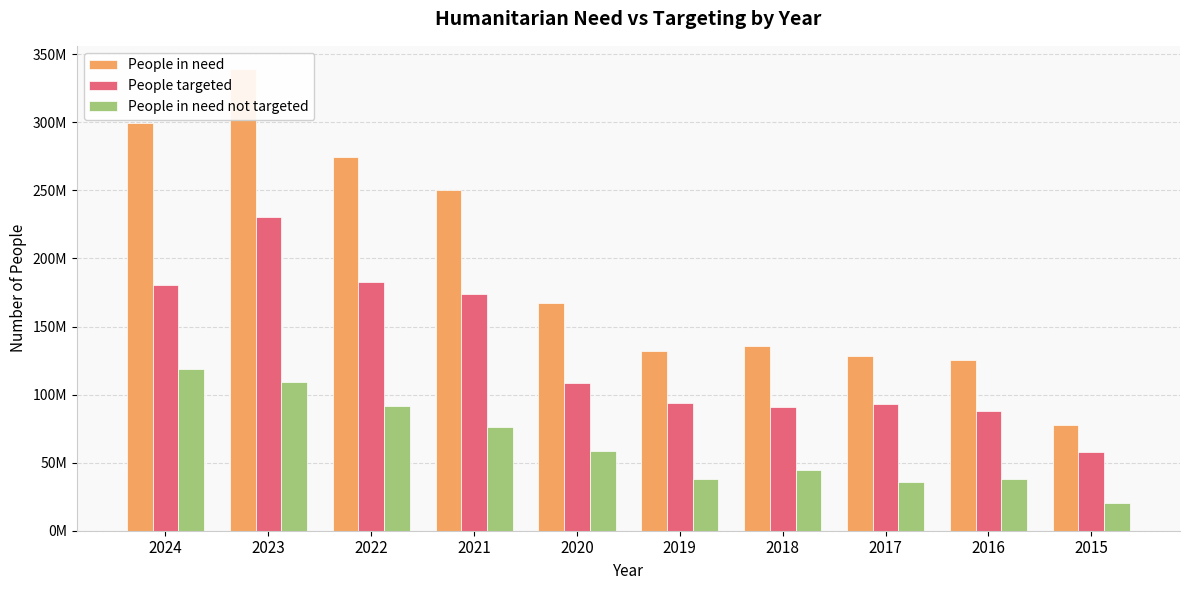

Which series has the widest spread of values?

People in need